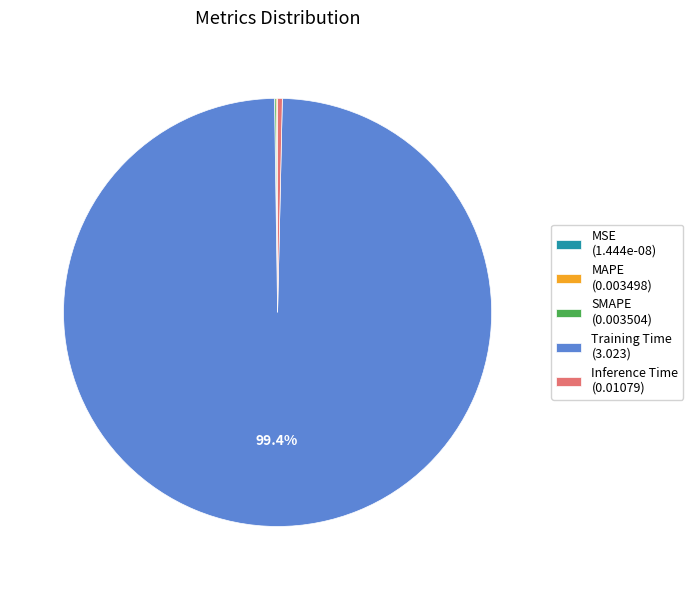

Is there a majority slice in this chart?

Yes